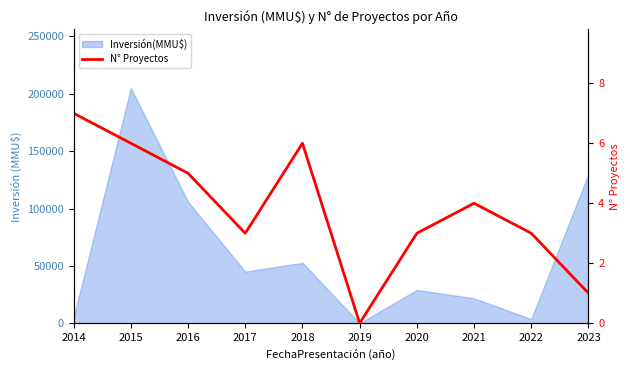

Between 2023 and 2019, which is larger?

2023